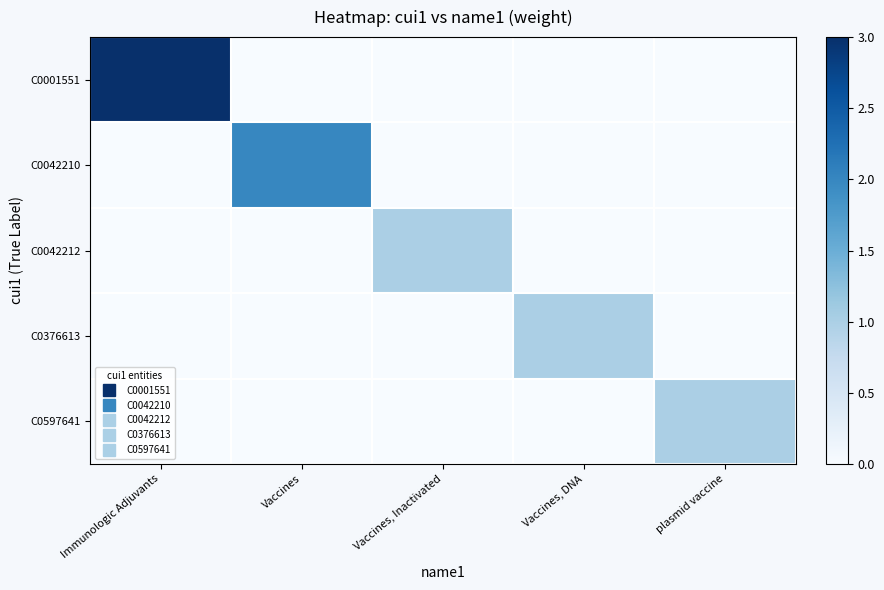

Which has a higher value, Vaccines, DNA or plasmid vaccine?

Vaccines, DNA